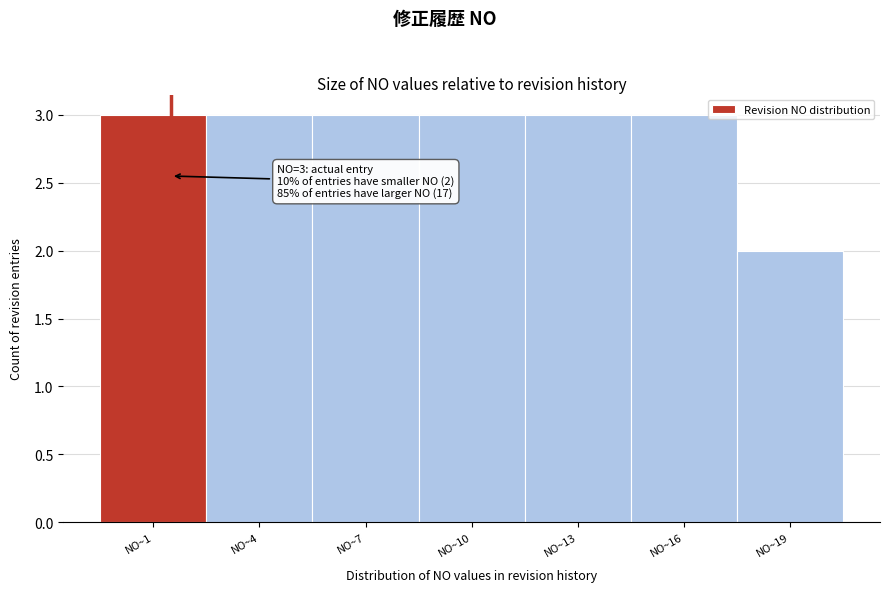

Reading left to right, what are all the values shown in this chart?

3	3	3	3	3	3	2